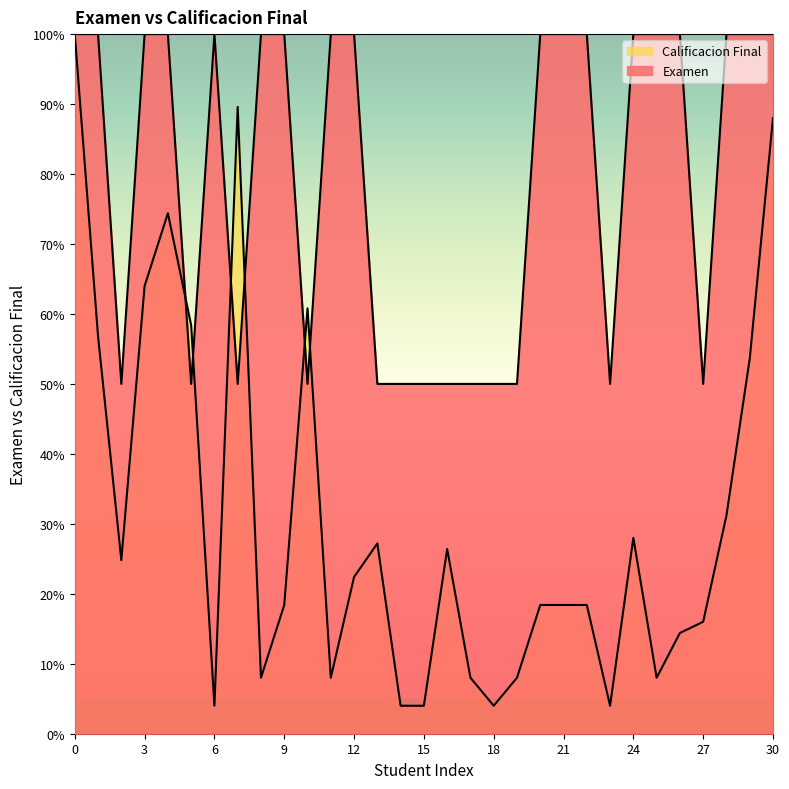

What is the sum of the Calificacion Final values at 7 and 20?

108.0